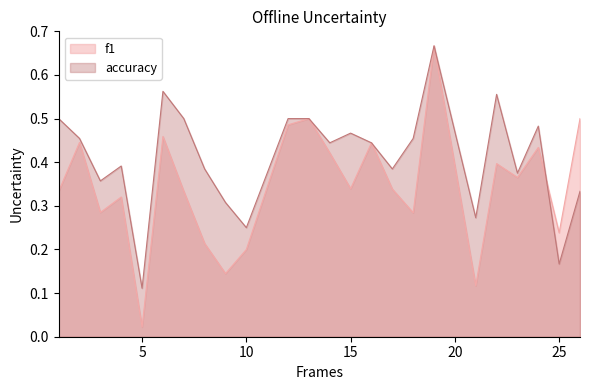

How many lines are shown in the chart?

2